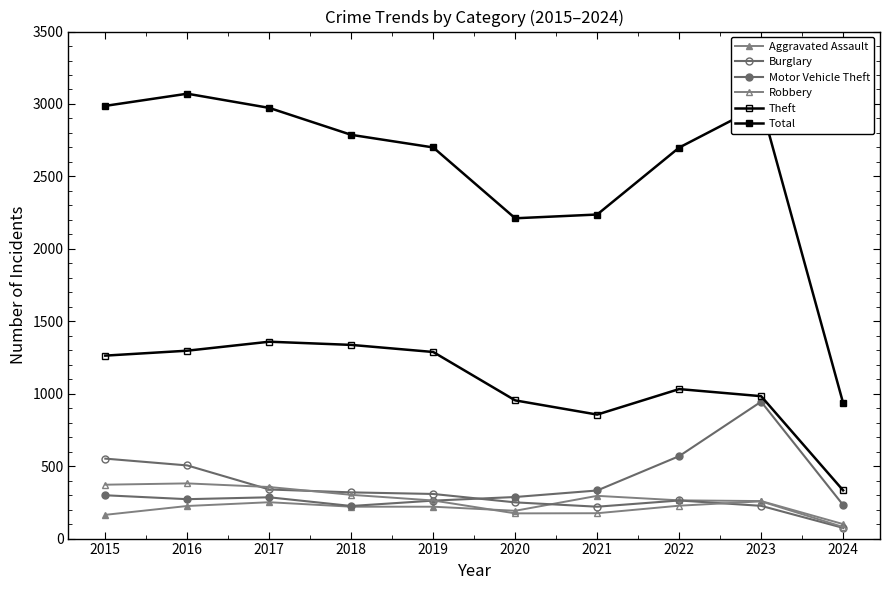

The Total series shows 1076 at 2022. True or false?

False